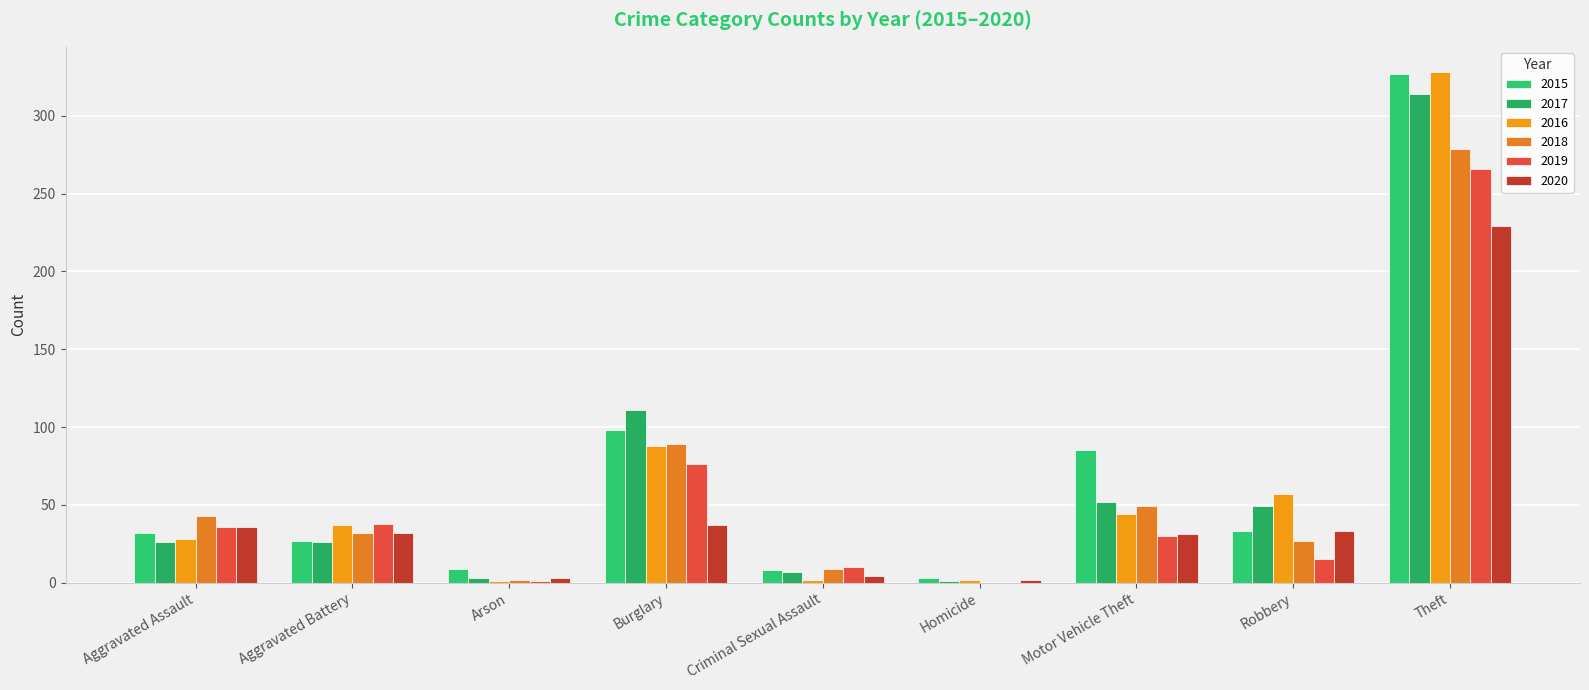

What is the total value across all series at Aggravated Battery?

192